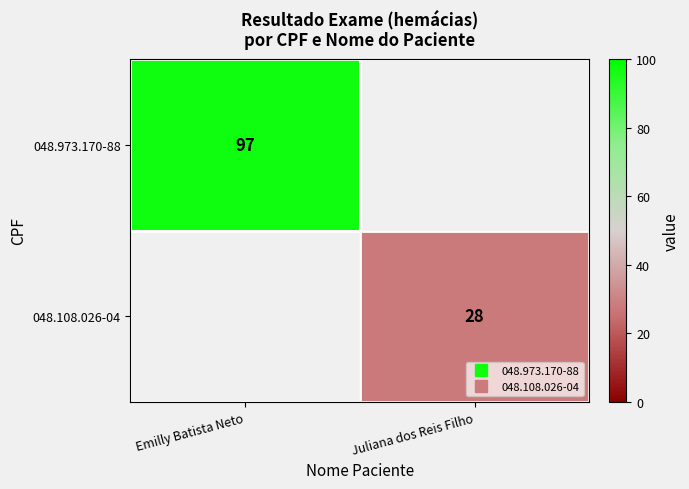

How many positive values does the 048.108.026-04 series have?

1